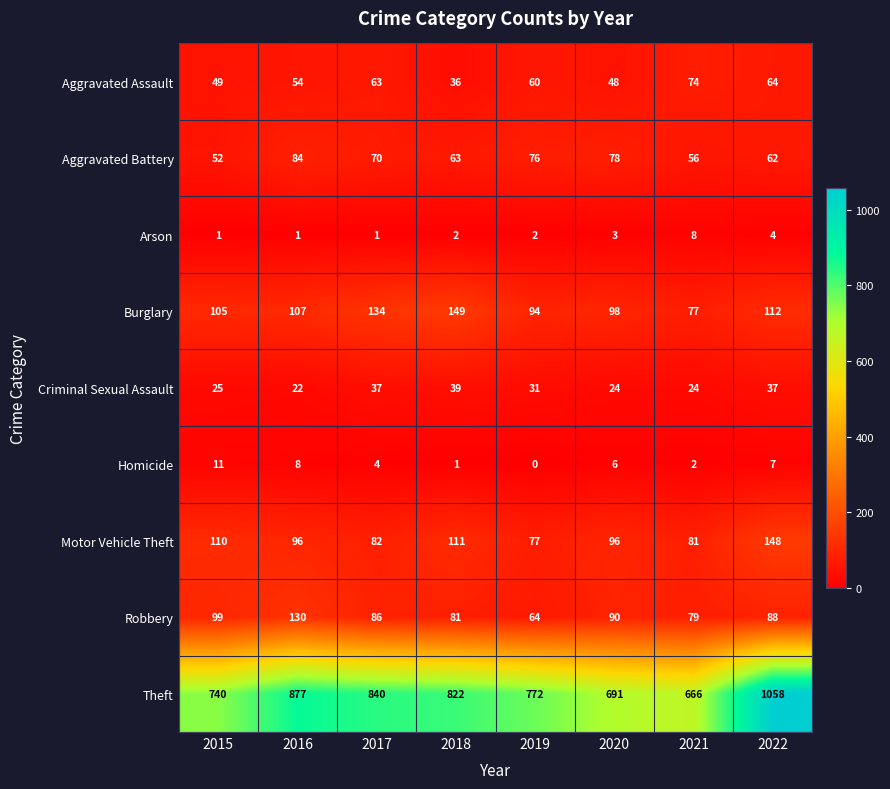

What is the average value of the Robbery series?

90